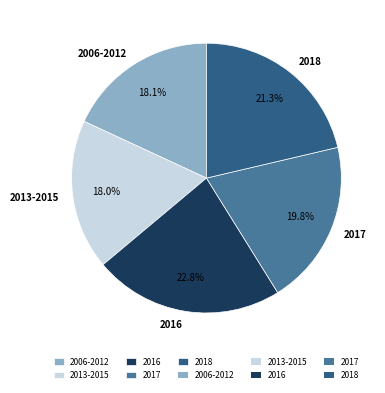

How many slices are in this pie chart?

5